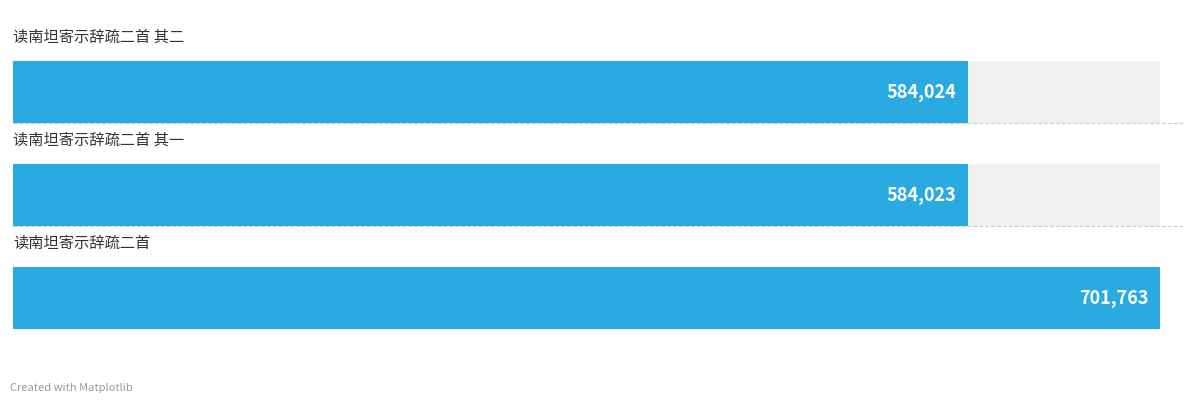

List the labels in order of value, largest first.

0, 2, 1